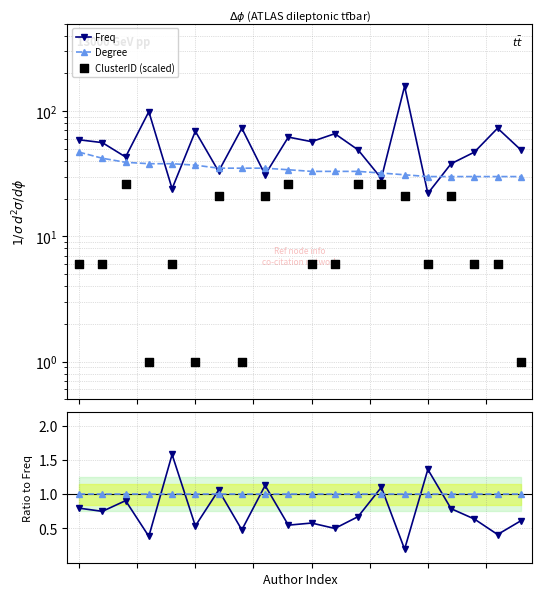

Which series has the widest spread of Y values?

Freq